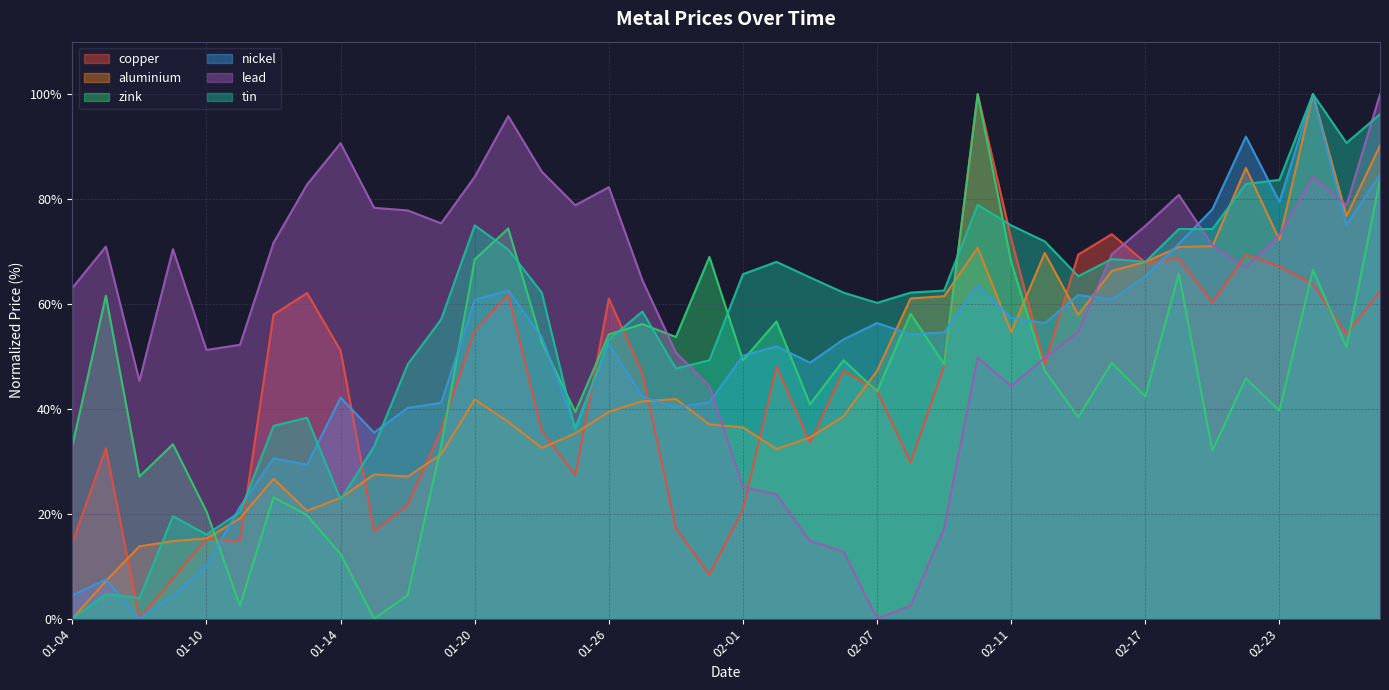

True or false: aluminium and tin intersect in this chart.

True